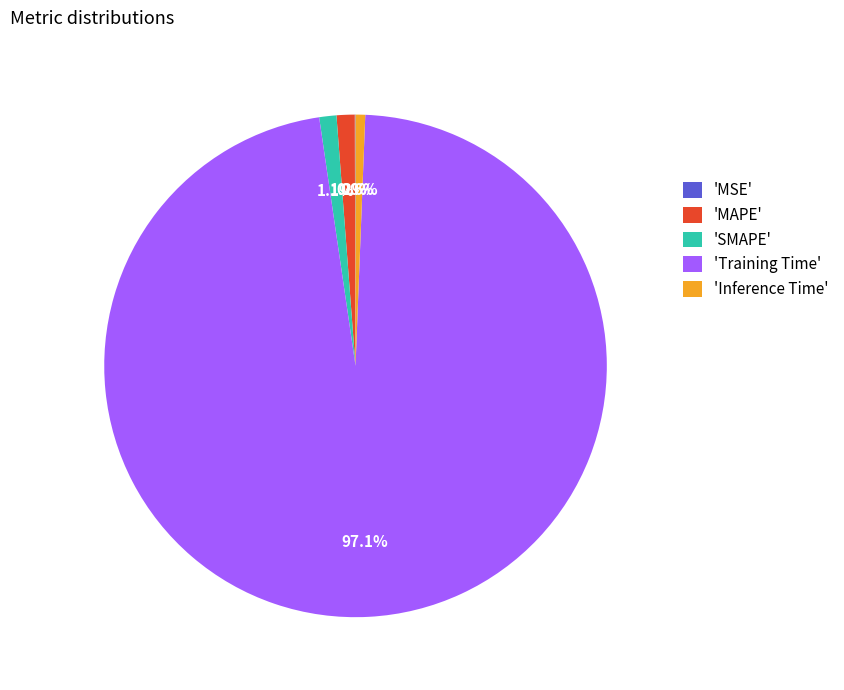

Is the sum of 'Training Time' and 'Inference Time' greater than half?

Yes